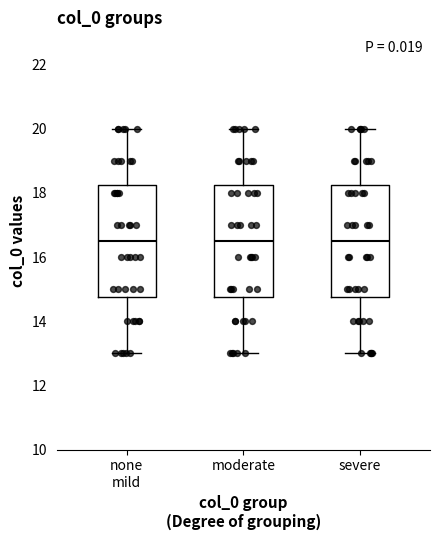

Where is the lower edge of the box for none mild on the y-axis? The values are not printed on the chart, so give them approximately, as read against the axis.

14.8